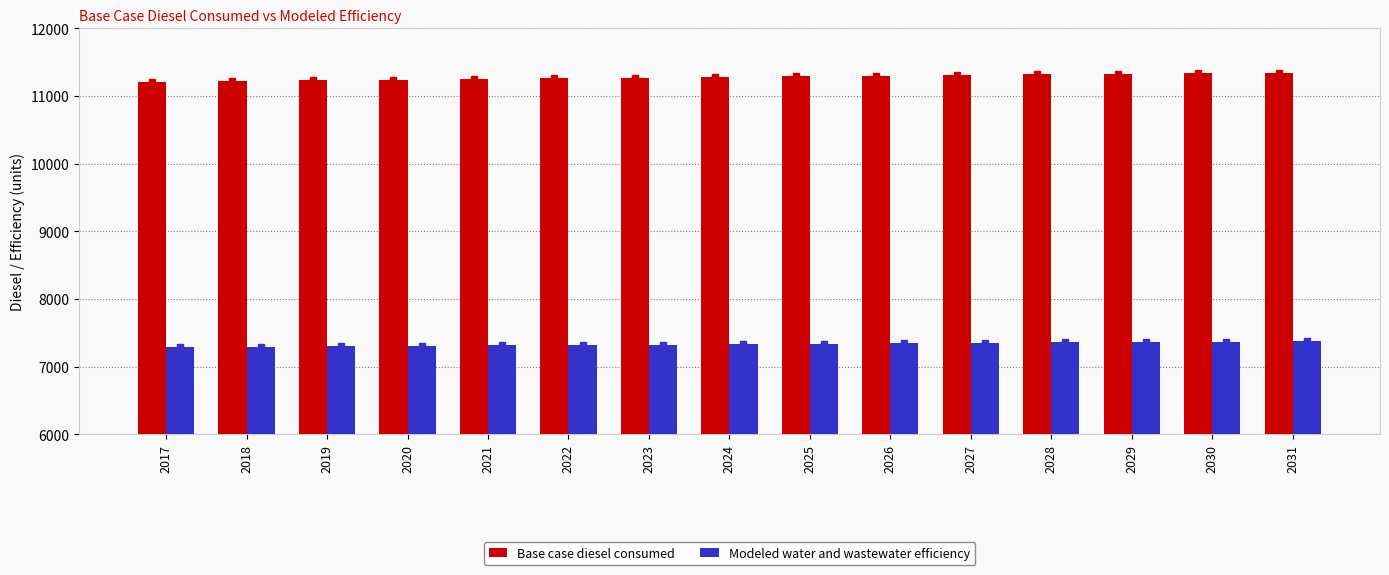

Rank the series by their average value, from highest to lowest.

Base case diesel consumed, Modeled water and wastewater efficiency